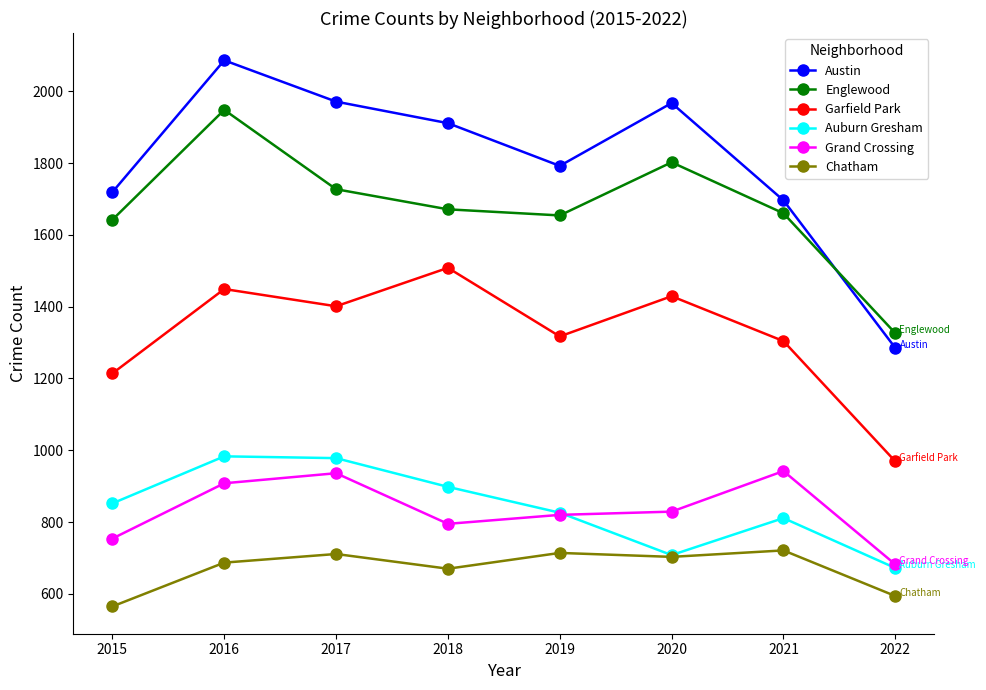

Where does the Chatham series first go above 703?

2017